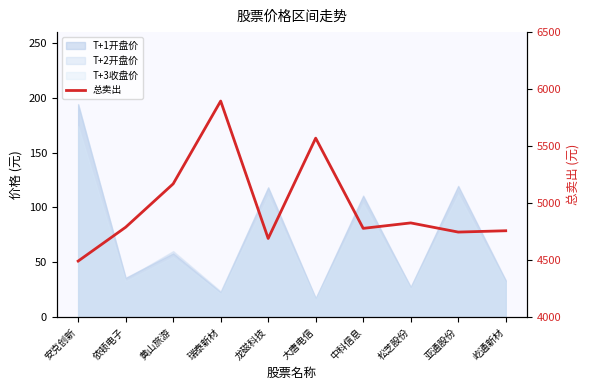

What is the difference between the maximum and minimum values?

1404.0